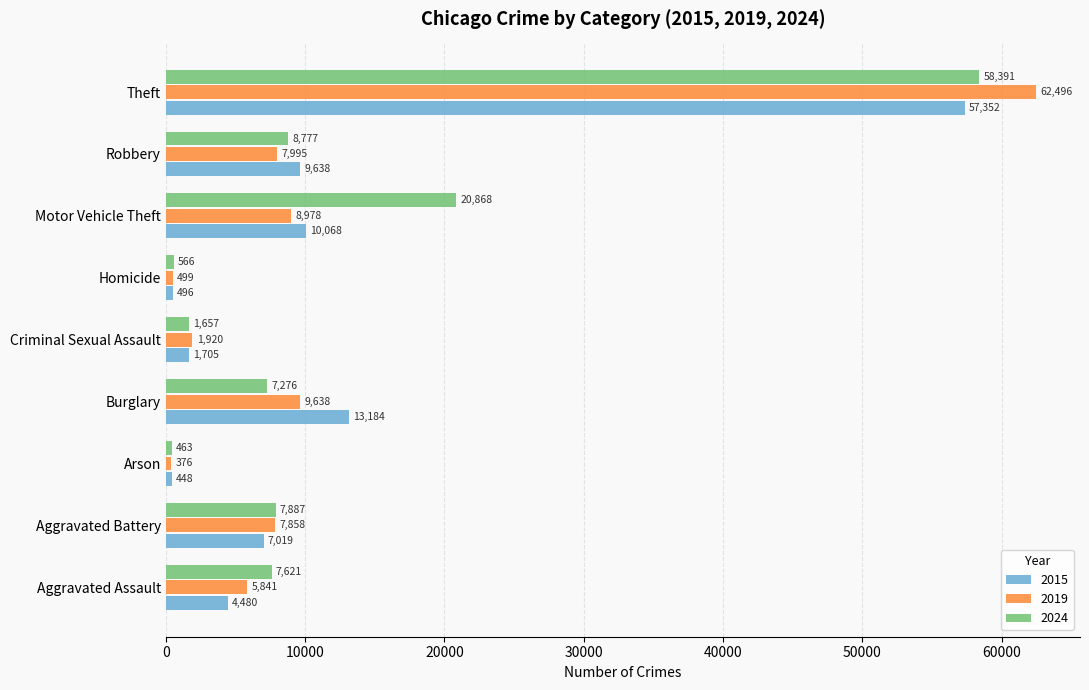

What is the total value across all series at Criminal Sexual Assault?

5282